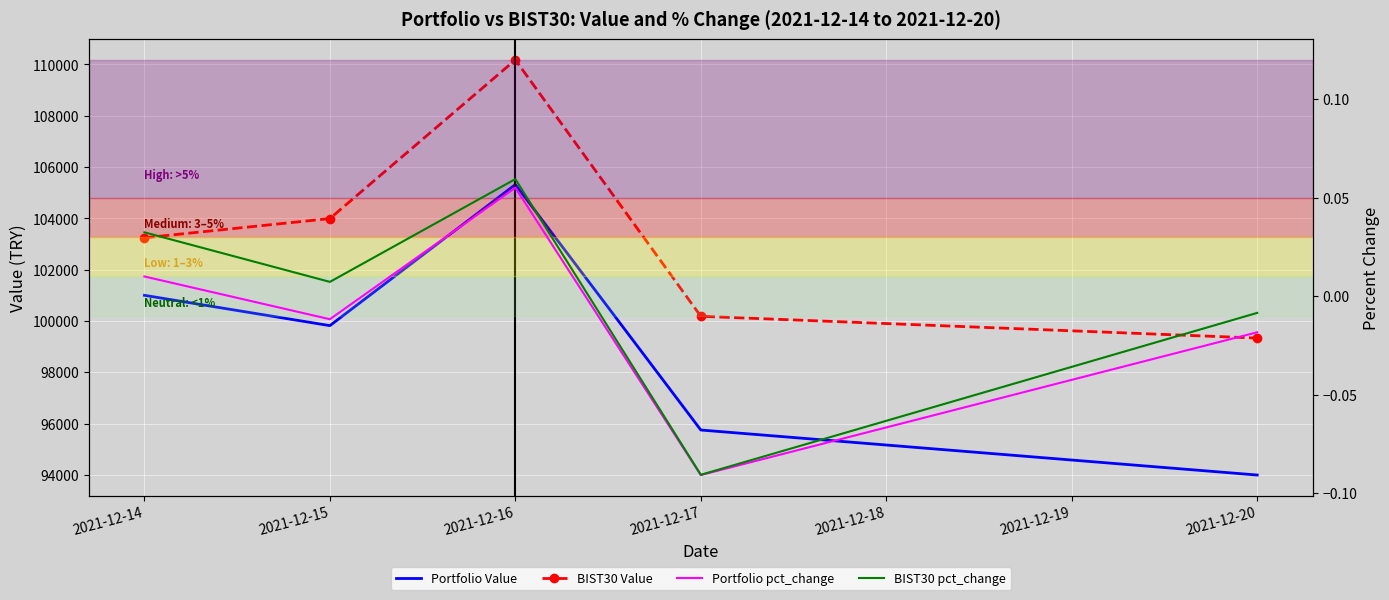

How many series are shown in this chart?

4